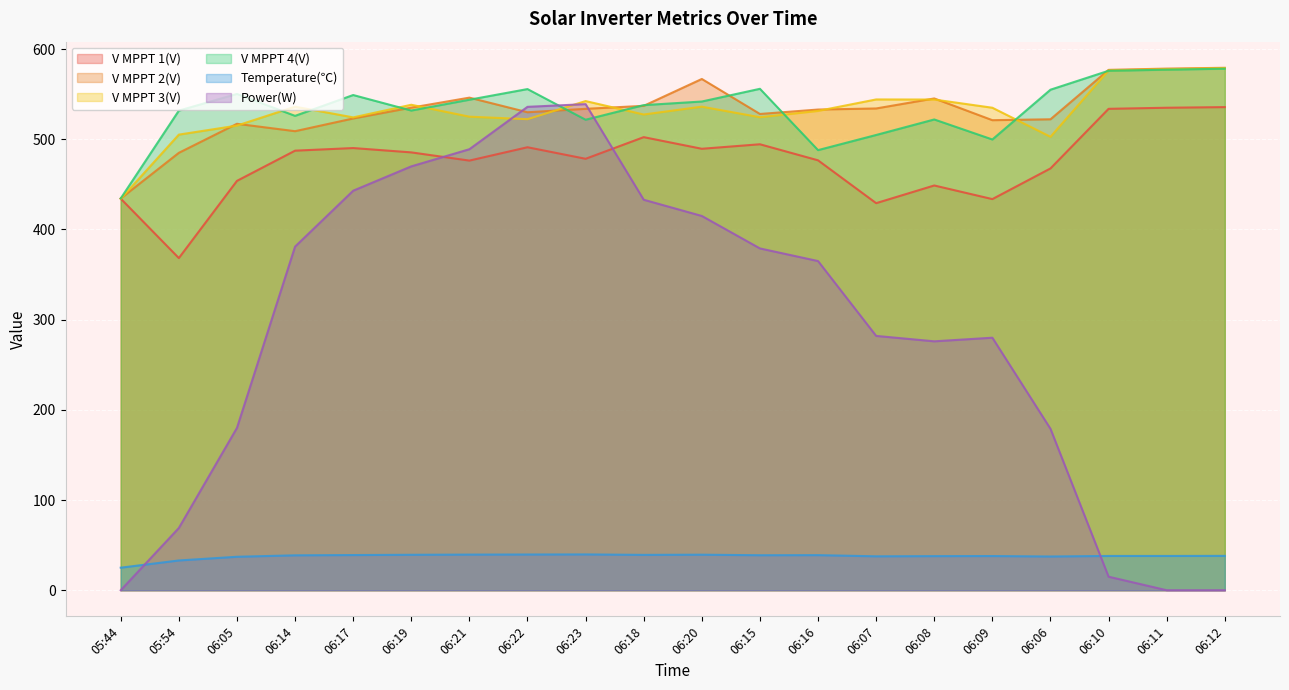

What is the difference between the second highest and second lowest values in the Temperature(℃) series?

6.6